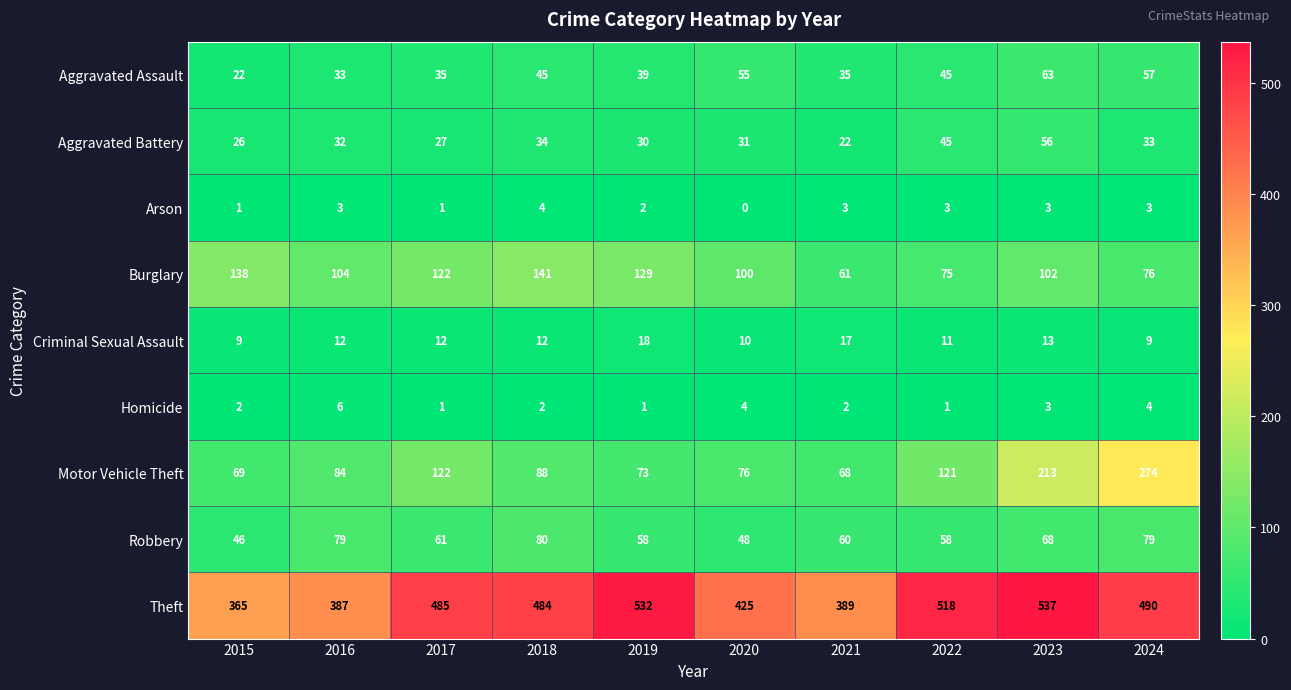

What is the maximum value shown in the chart?

537